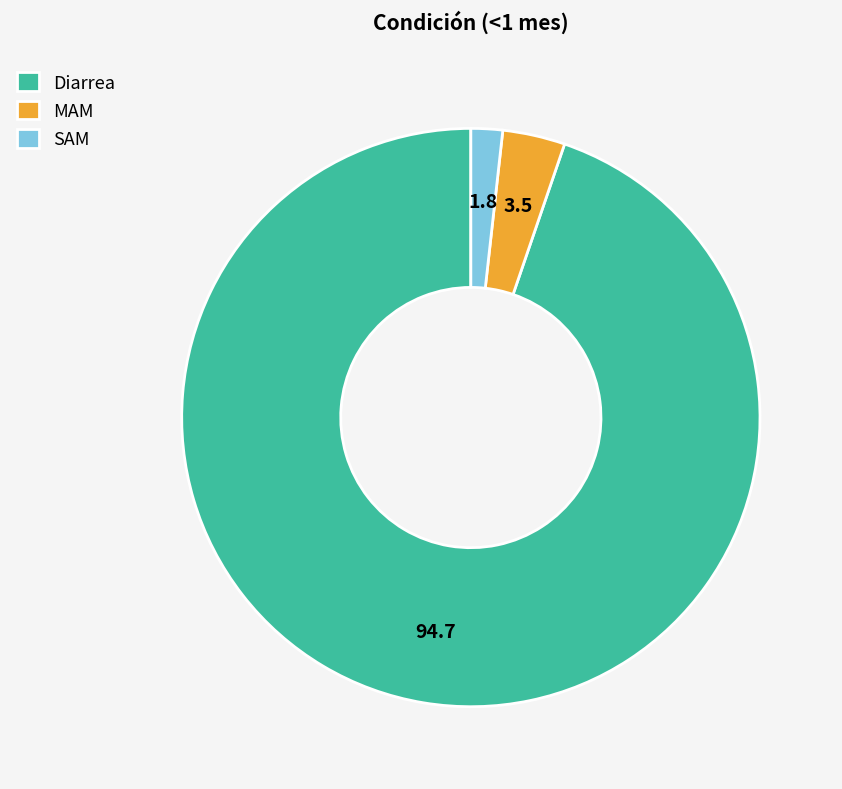

How many slices are in this pie chart?

3